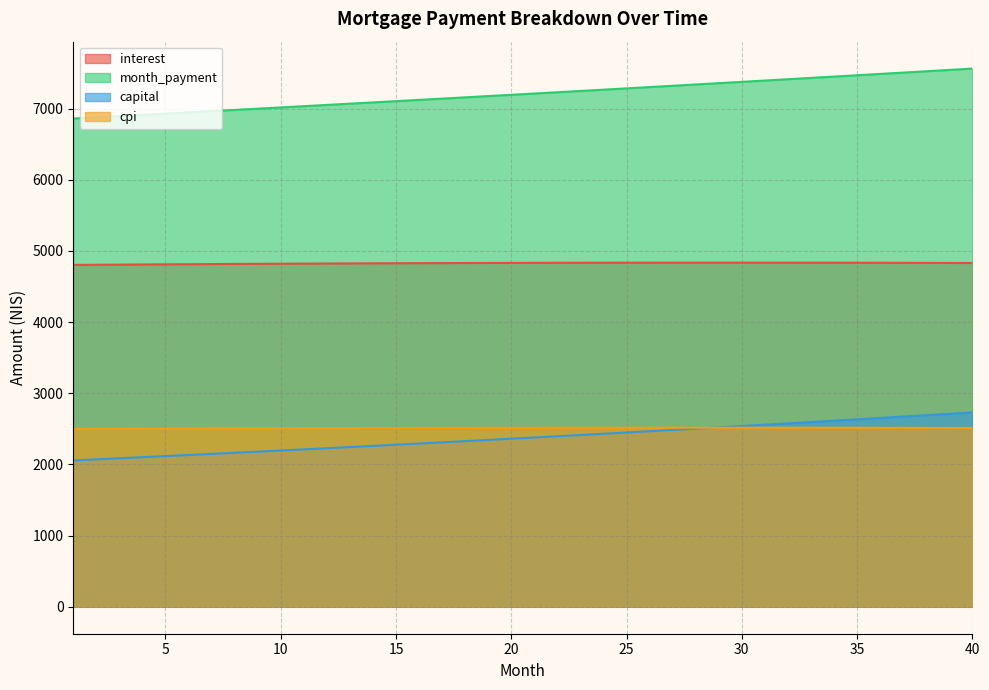

At which label does capital first exceed 2379?

21